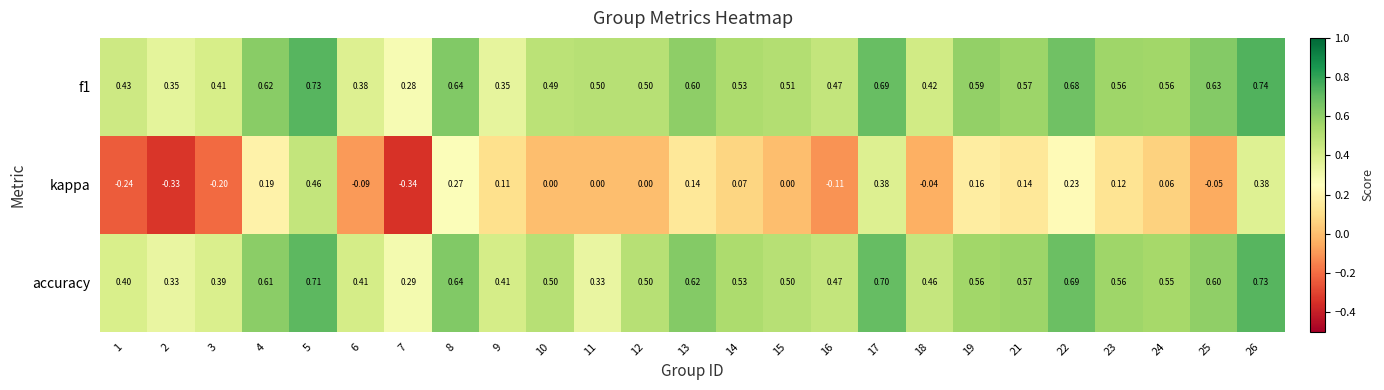

Is the value of accuracy at 10 greater than the value of kappa at 15?

Yes